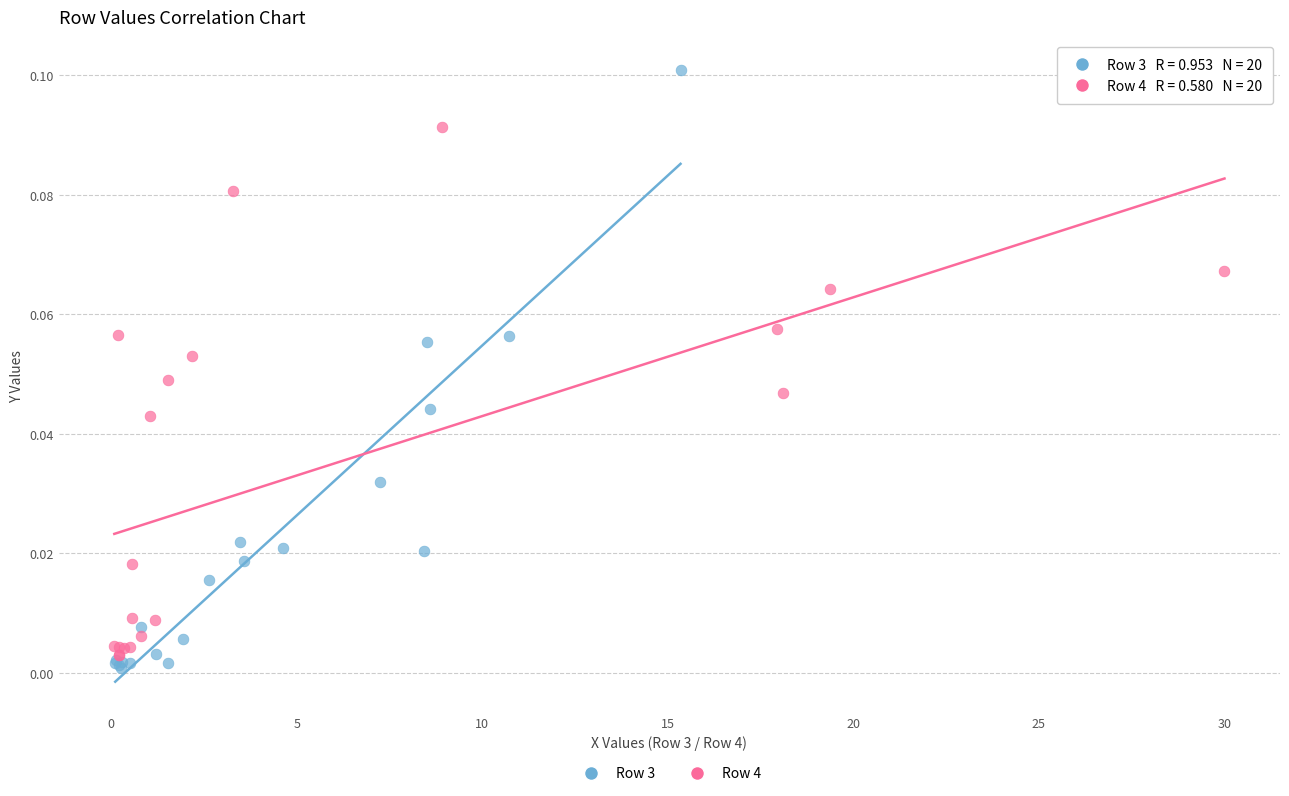

What are all the series names shown in the legend?

Row 3, Row 4